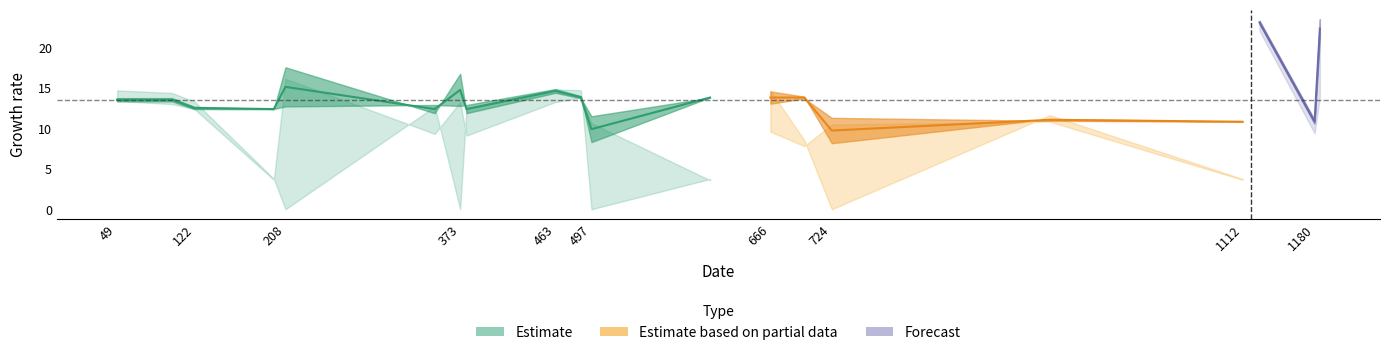

How many data points are less than 13?

5